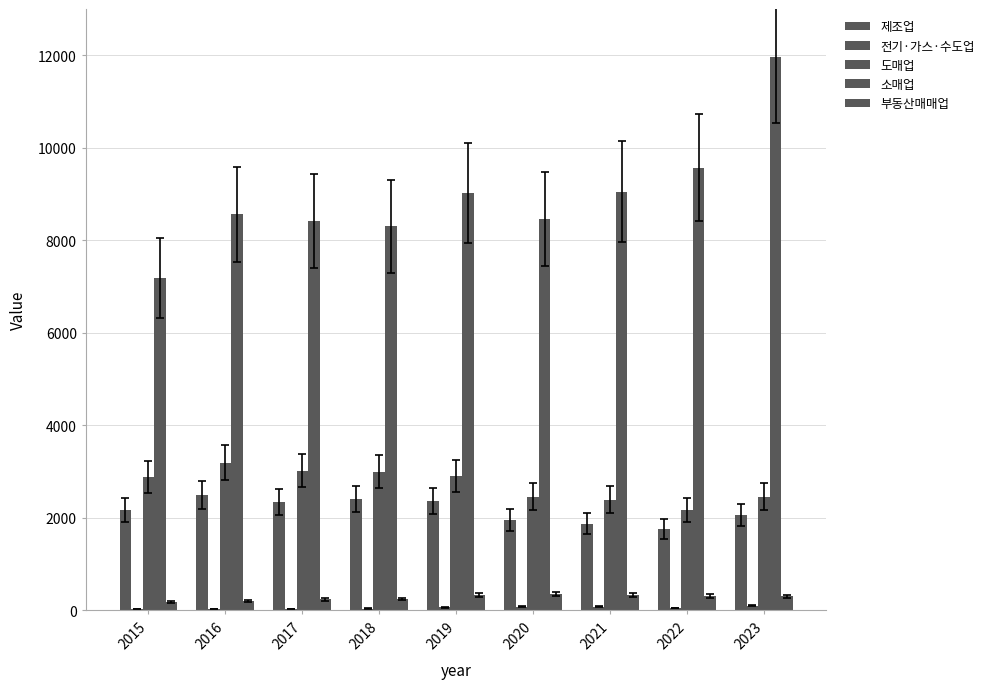

Are the bars horizontal?

No